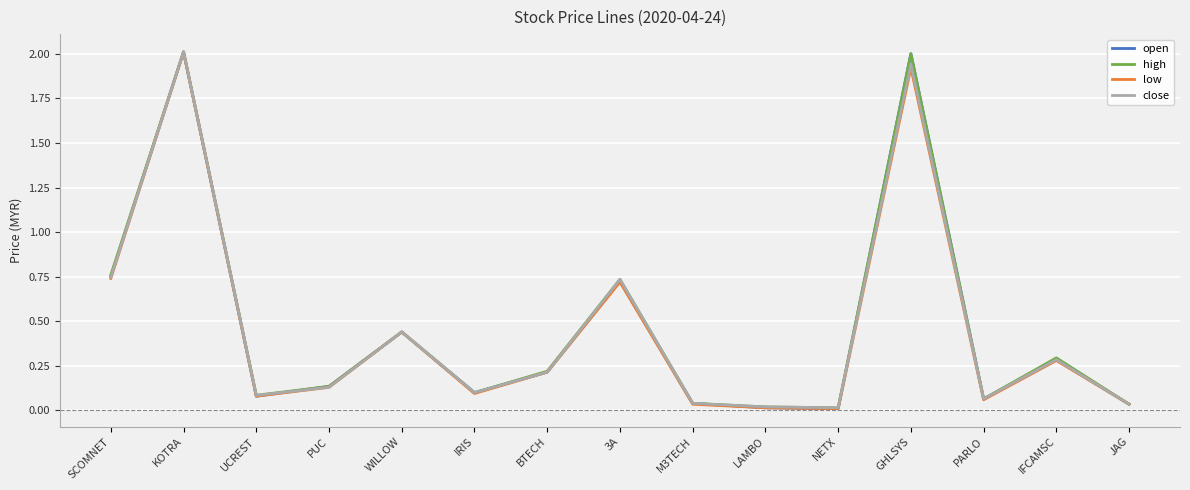

At which category is the sum across all series the highest?

KOTRA